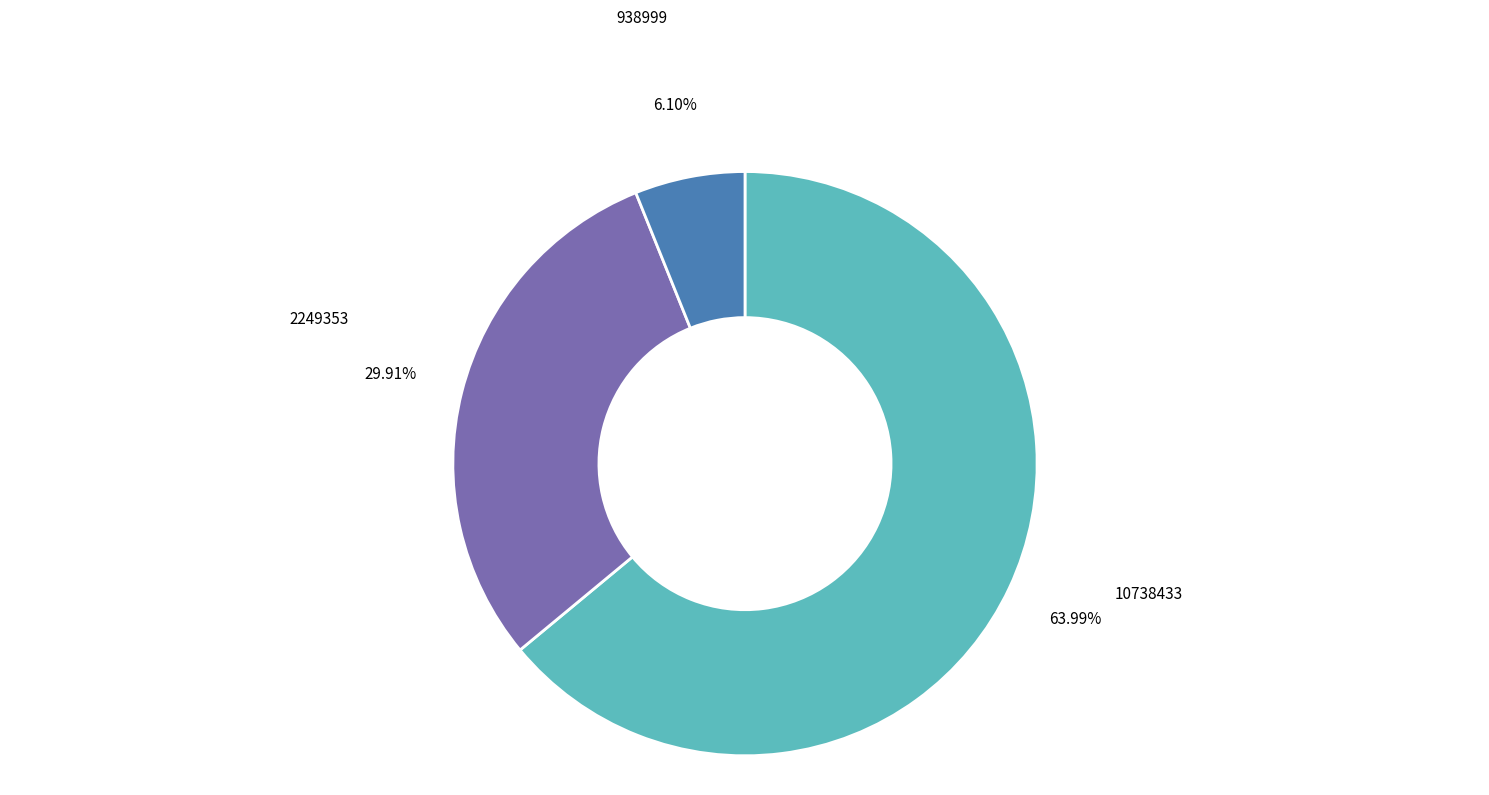

What is the smallest slice in the pie chart?

938999